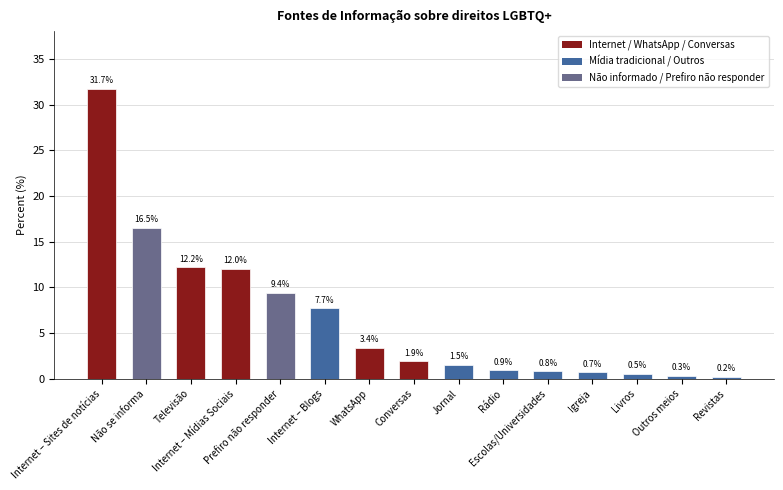

Rank the categories by value from lowest to highest.

Revistas, Outros meios, Livros, Igreja, Escolas/Universidades, Rádio, Jornal, Conversas, WhatsApp, Internet – Blogs, Prefiro não responder, Internet – Mídias Sociais, Televisão, Não se informa, Internet – Sites de notícias